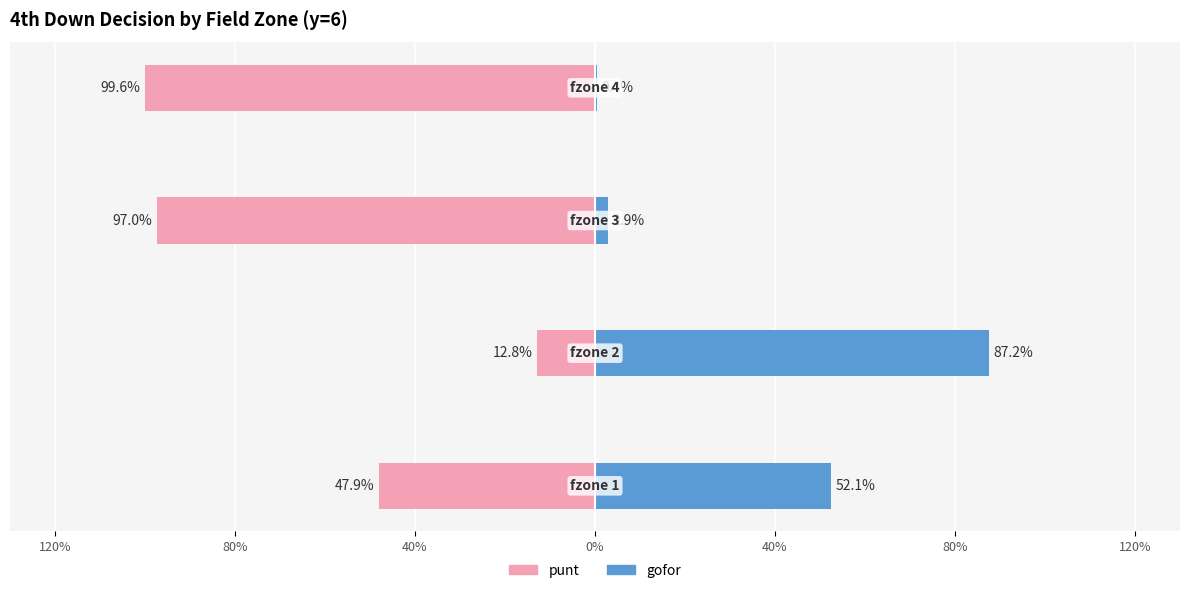

Reading left to right, list all the values displayed in this chart.

punt: -0.5	-0.1	-1.0	-1.0
gofor: 0.5	0.9	0.0	0.0